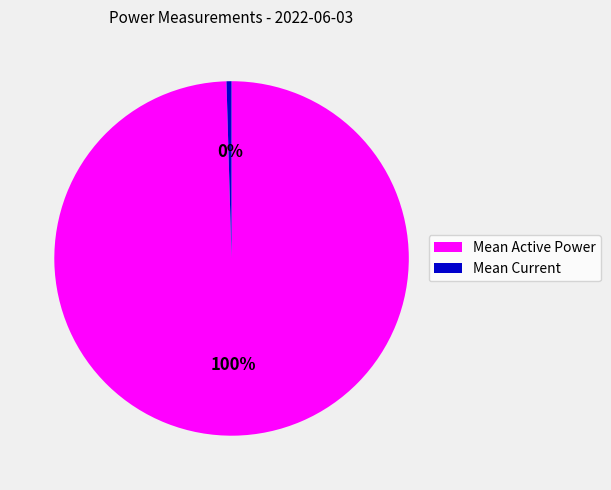

Which slice is the smallest?

Mean Current